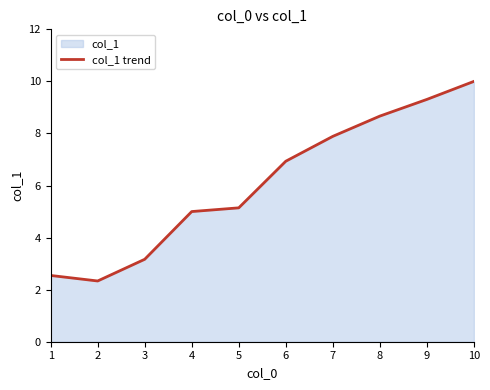

Reading left to right, transcribe all the data shown in this chart.

1=2.5	2=2.3	3=3.2	4=5.0	5=5.1	6=6.9	7=7.9	8=8.7	9=9.3	10=10.0